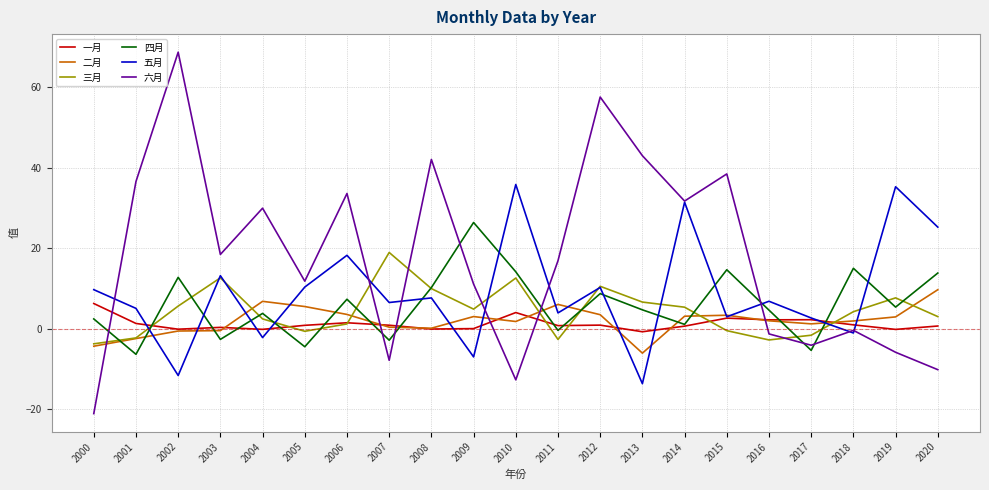

After their last crossing, which series has the higher values: 四月 or 一月?

四月